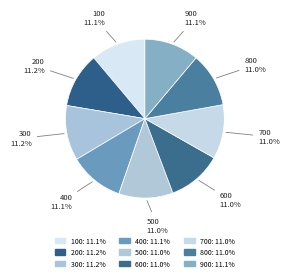

How many slices are in this pie chart?

9